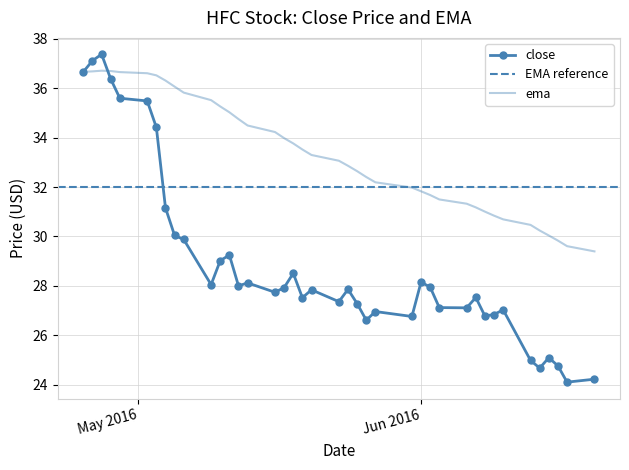

Is the value of close at 2016-05-17 greater than the value of ema at 2016-06-16?

No